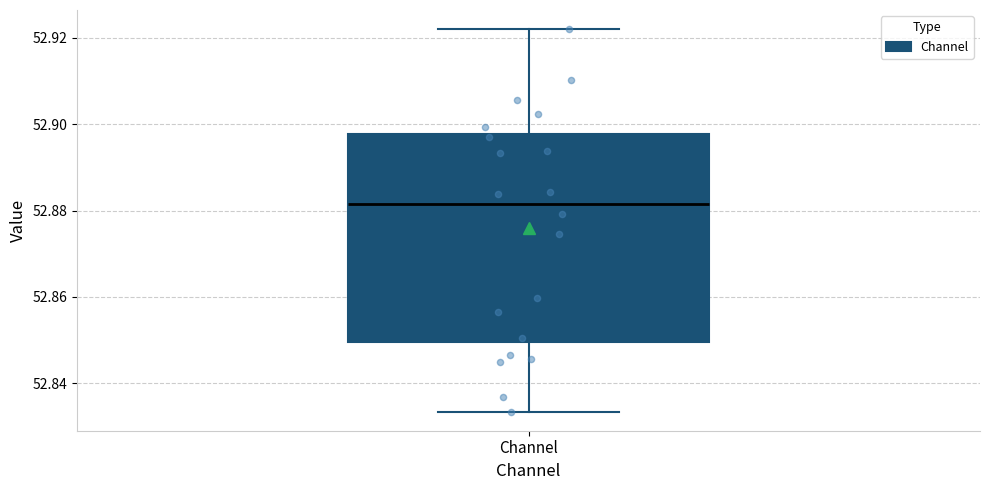

Where is the lower edge of the box for Channel on the y-axis? The values are not printed on the chart, so give them approximately, as read against the axis.

52.850